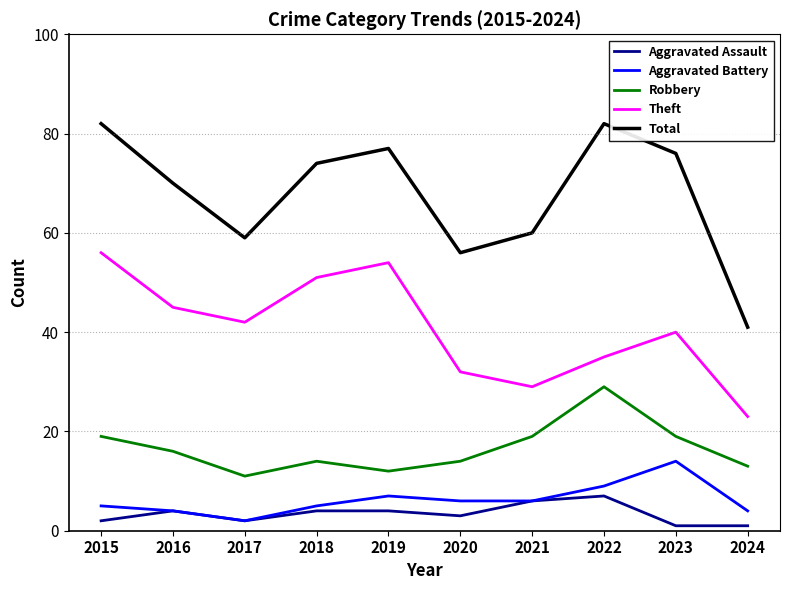

Which series changed the most between 2019 and 2021?

Theft